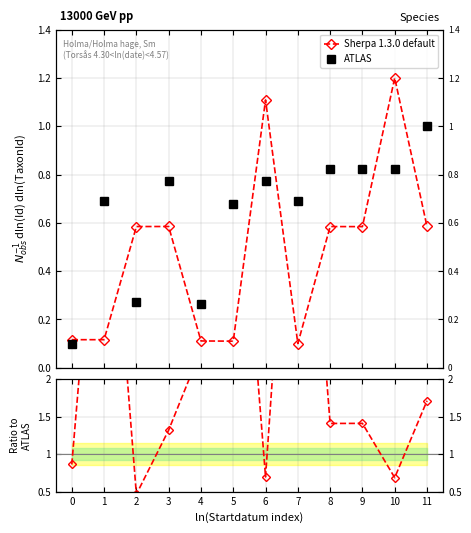

How many times do Sherpa 1.3.0 default and ATLAS cross each other?

7